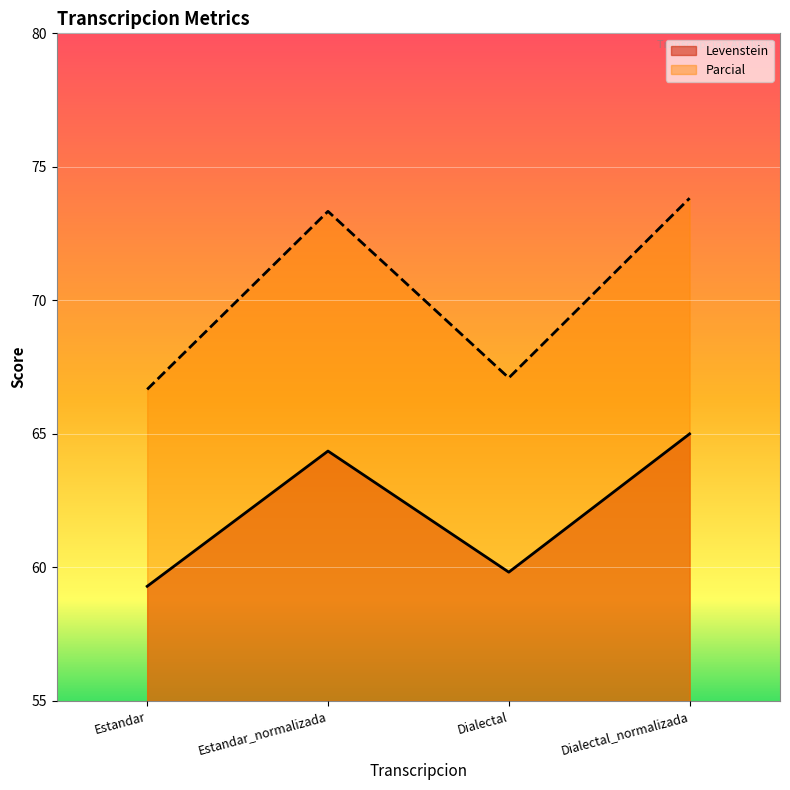

Rank the series at Dialectal from highest to lowest value.

Parcial, Levenstein